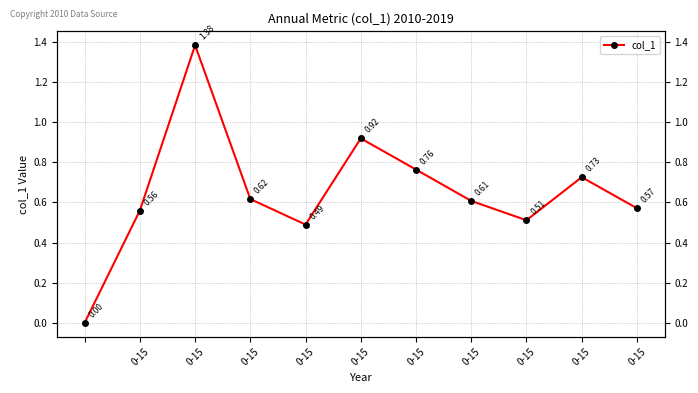

Which category has the highest value across all series?

0-15